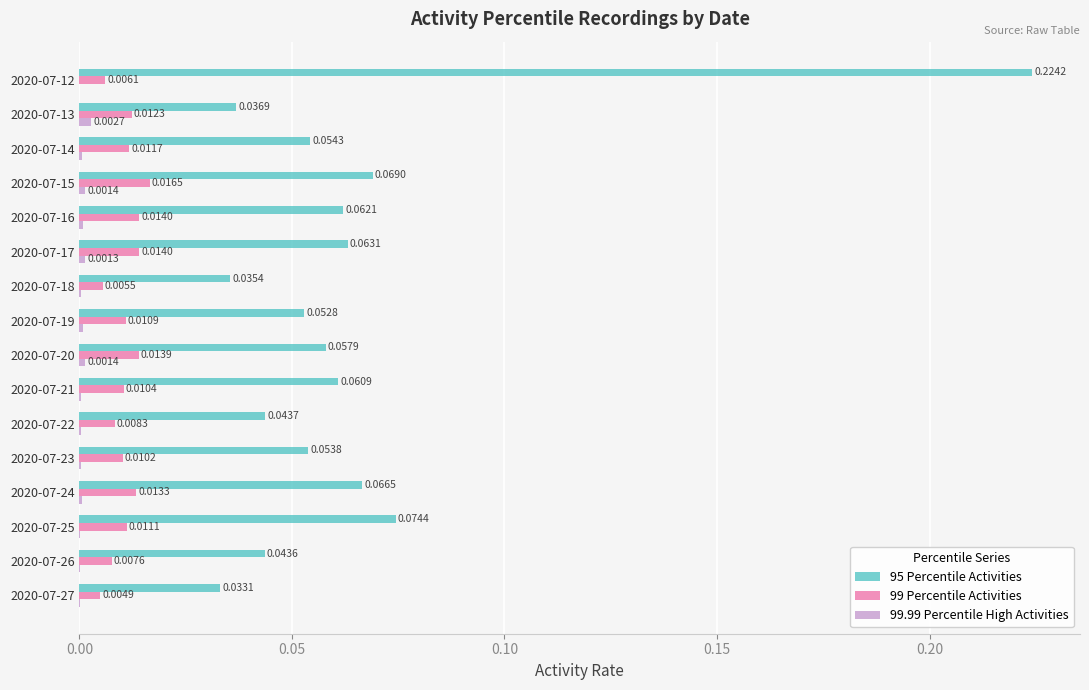

What is the sum of all 95 Percentile Activities values?

1.0